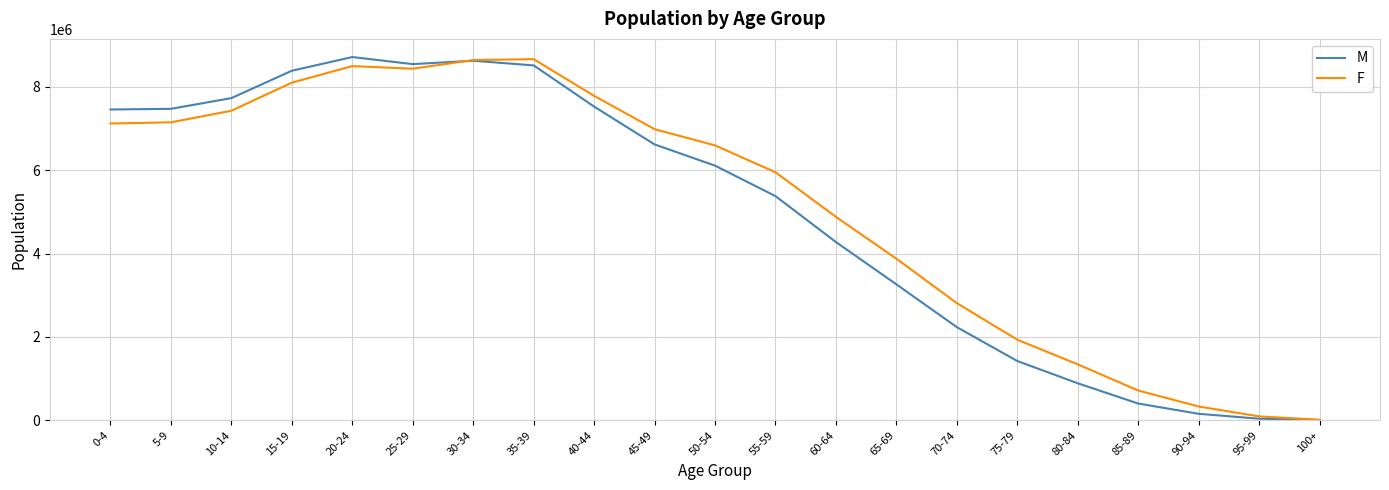

Which series changed the most between 45-49 and 75-79?

M